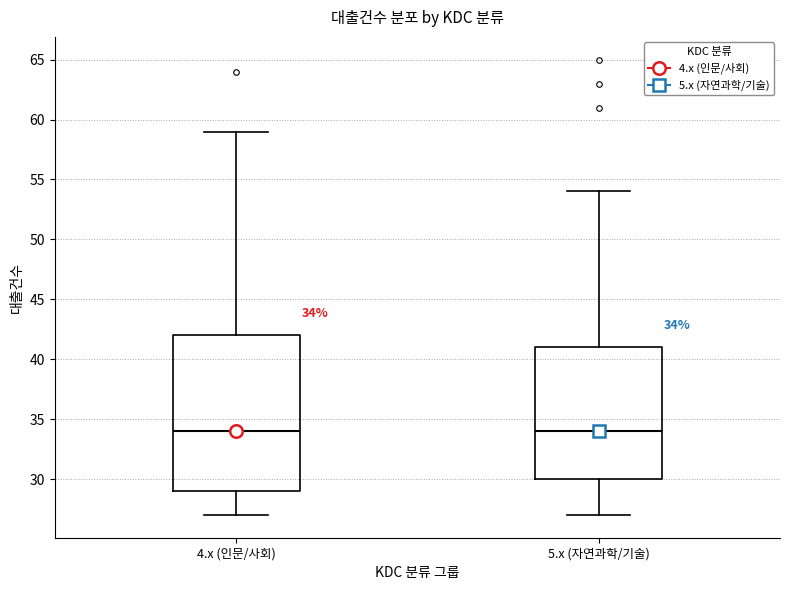

Comparing the boxes themselves (not the whiskers), which one is the tallest?

4.x (인문/사회)